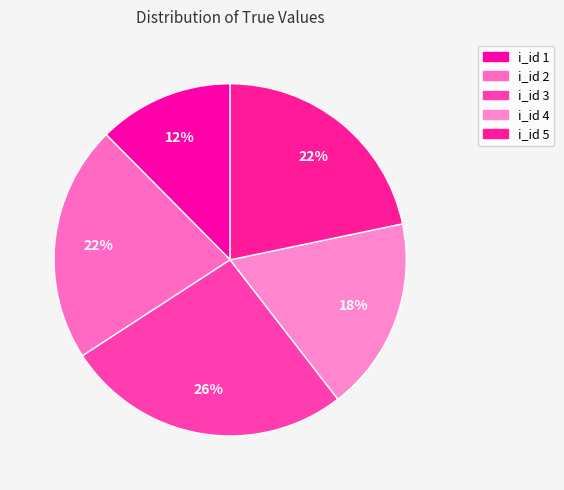

Count the number of slices in the pie.

5